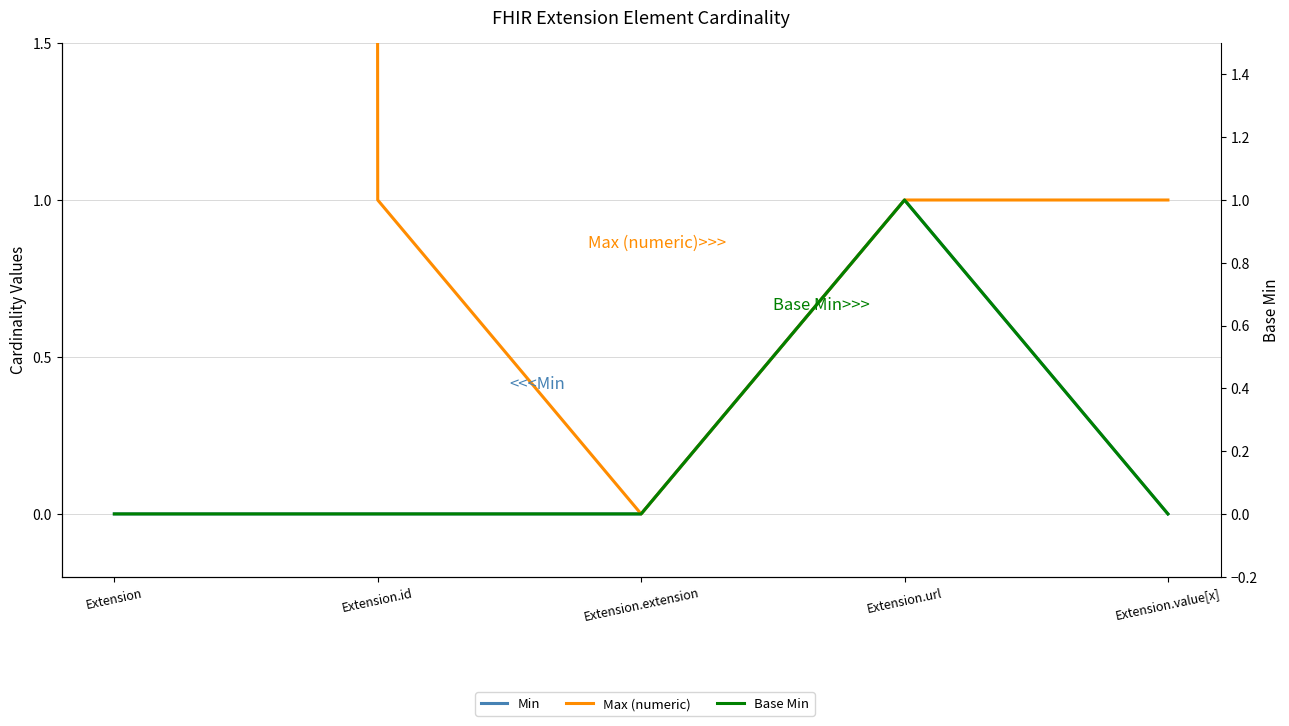

Rank the series at Extension.extension from lowest to highest value.

Min, Max (numeric), Base Min